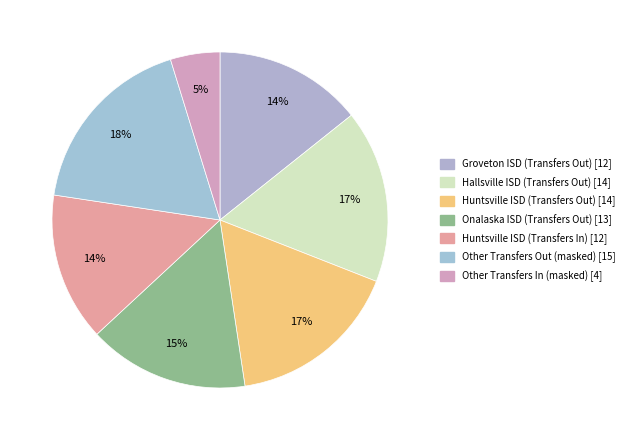

Count the number of slices in the pie.

7